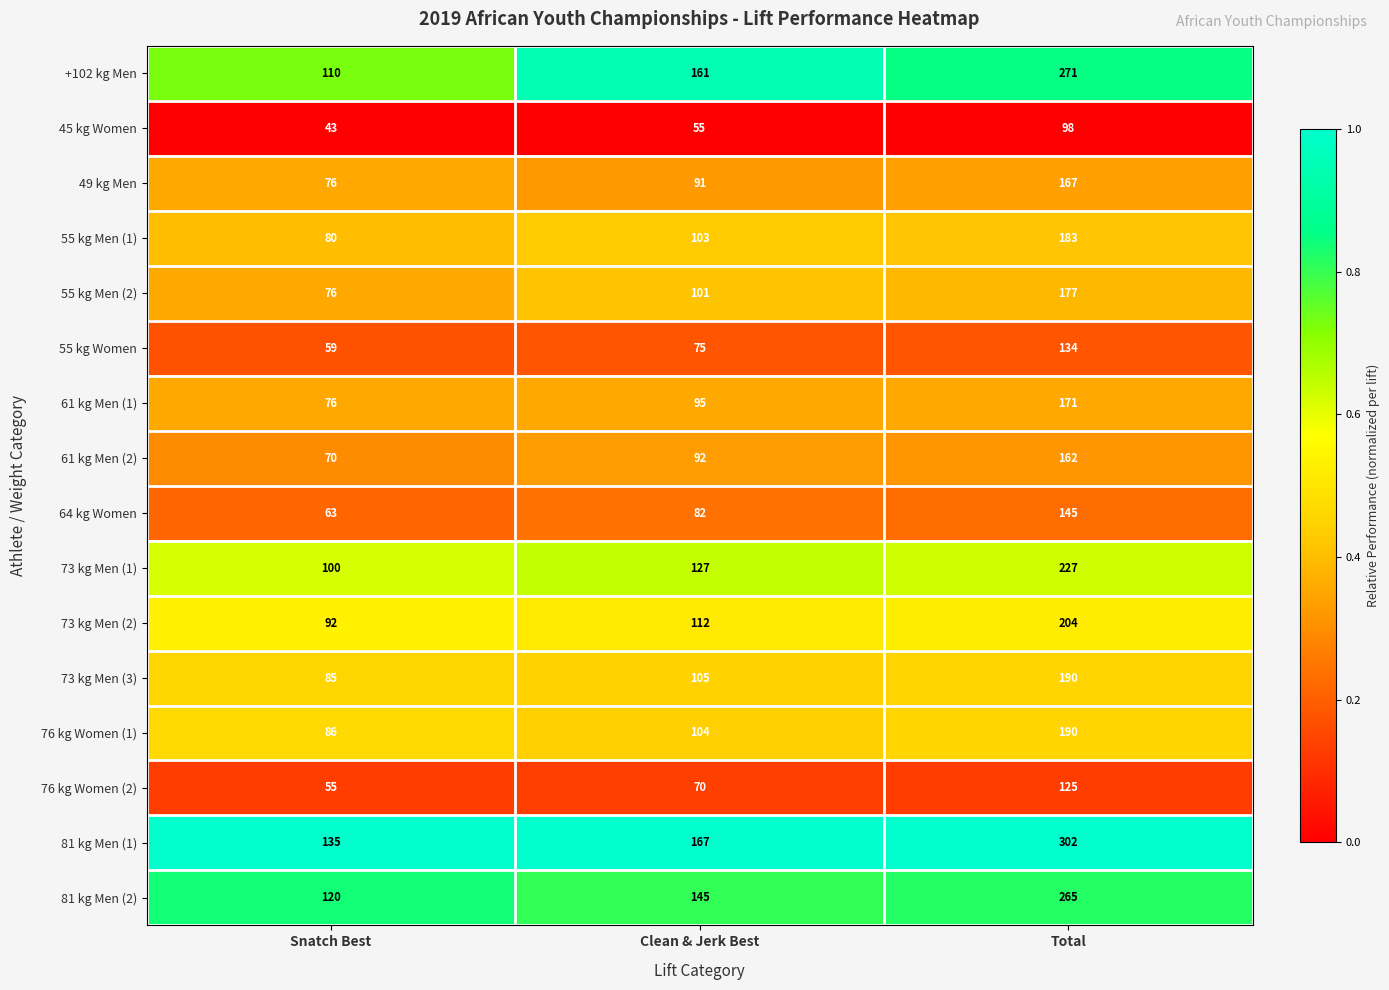

How many distinct data groups are displayed?

16